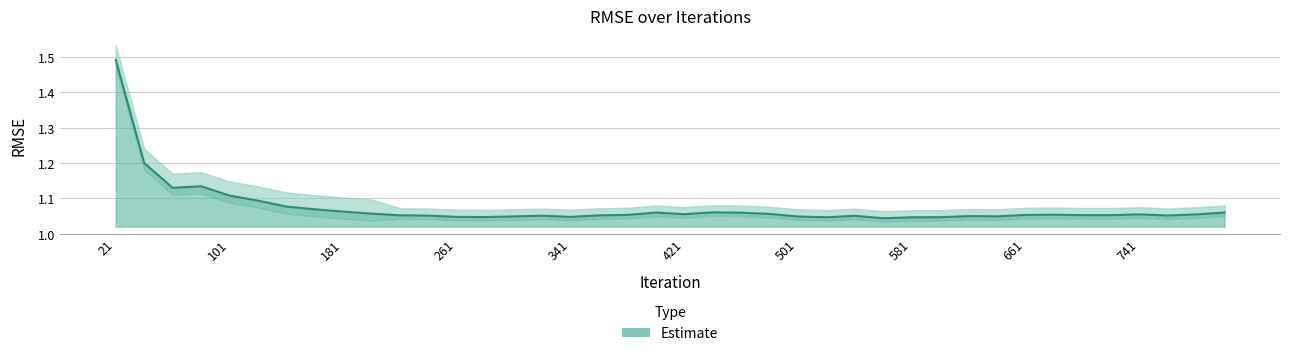

At which category does the chart reach its minimum across all series?

561